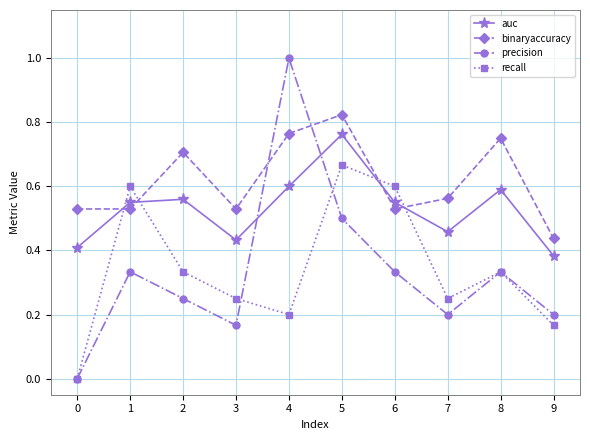

Which series changed the most between 7 and 9?

binaryaccuracy